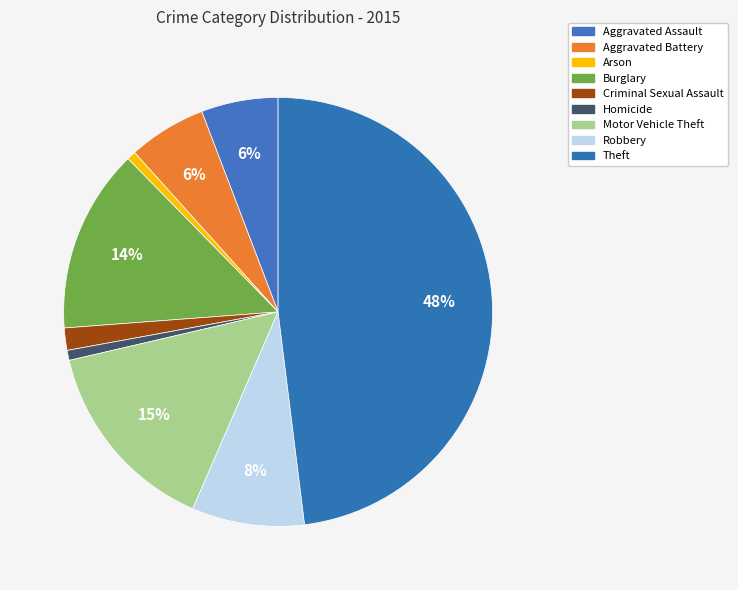

To the nearest percent, what percentage of the pie is Motor Vehicle Theft?

15%